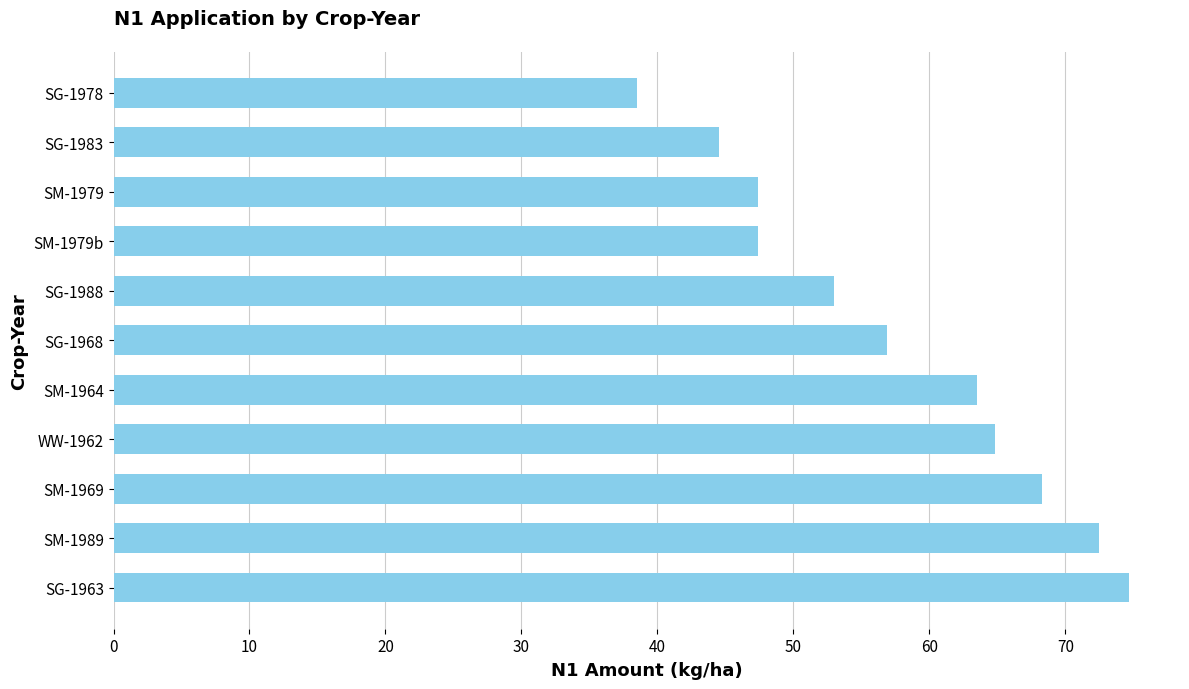

Between SG-1988 and SM-1979b, which is larger?

SG-1988